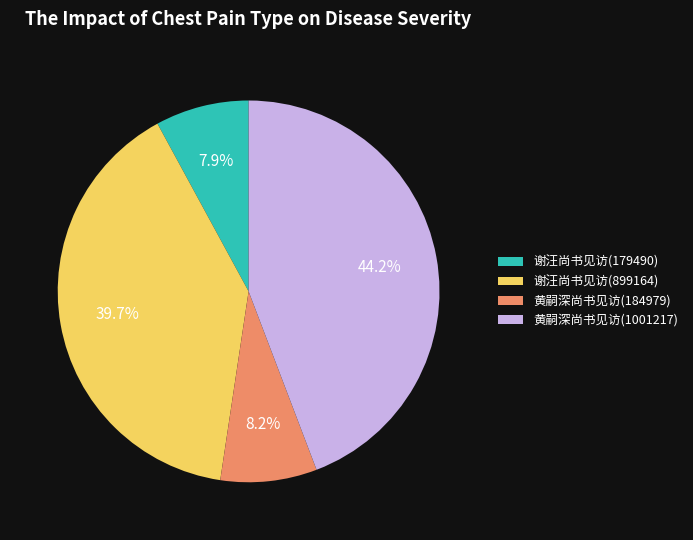

Approximately how many times larger is the value at 黄嗣深尚书见访(184979) compared to 谢汪尚书见访(899164)?

0.2